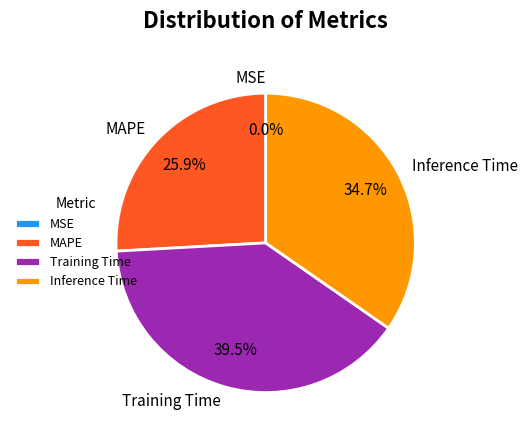

True or false: Inference Time accounts for 45% of the total.

False